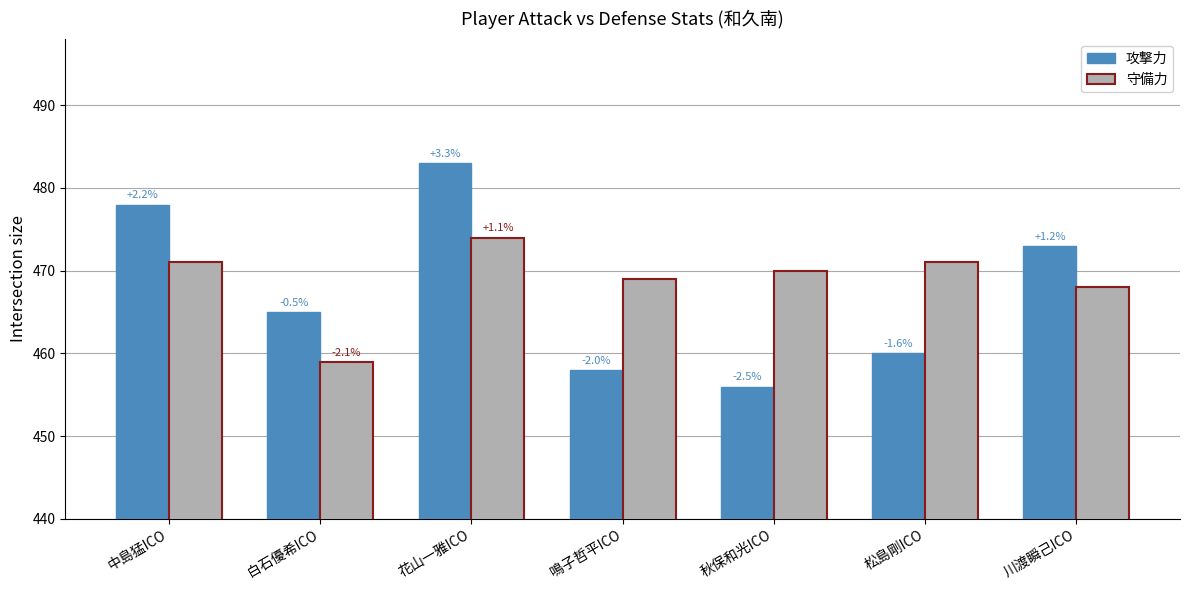

How many bars are there in each group?

2